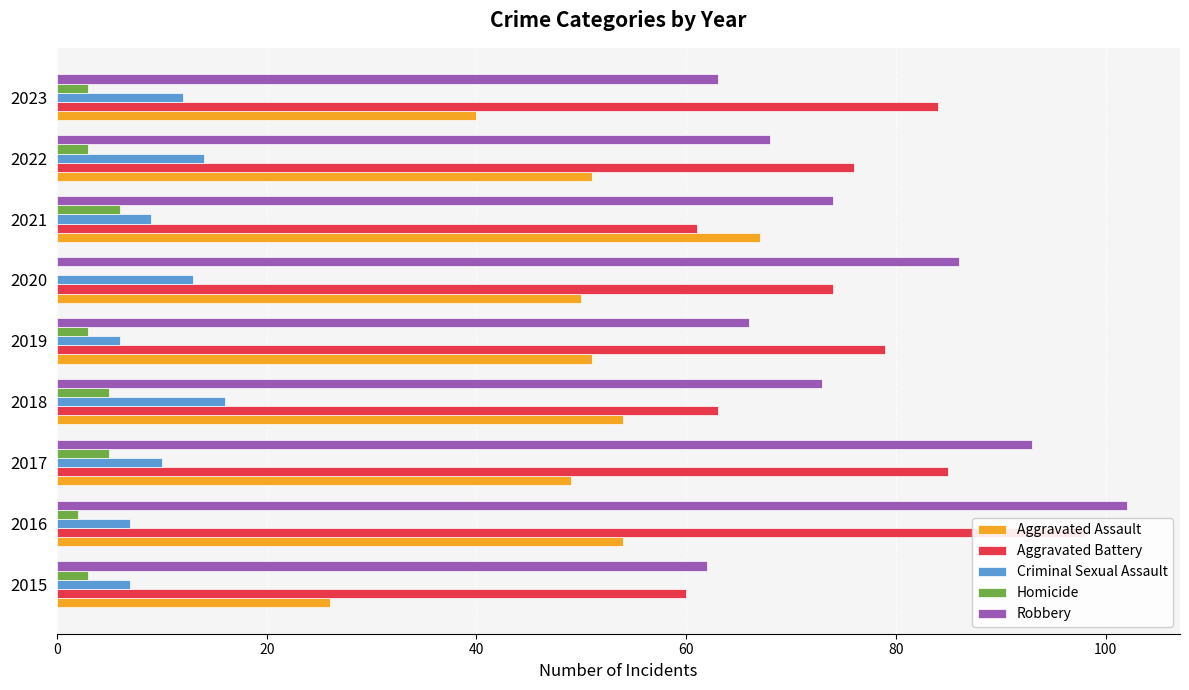

Count the Homicide values in the range 3 to 5.

6